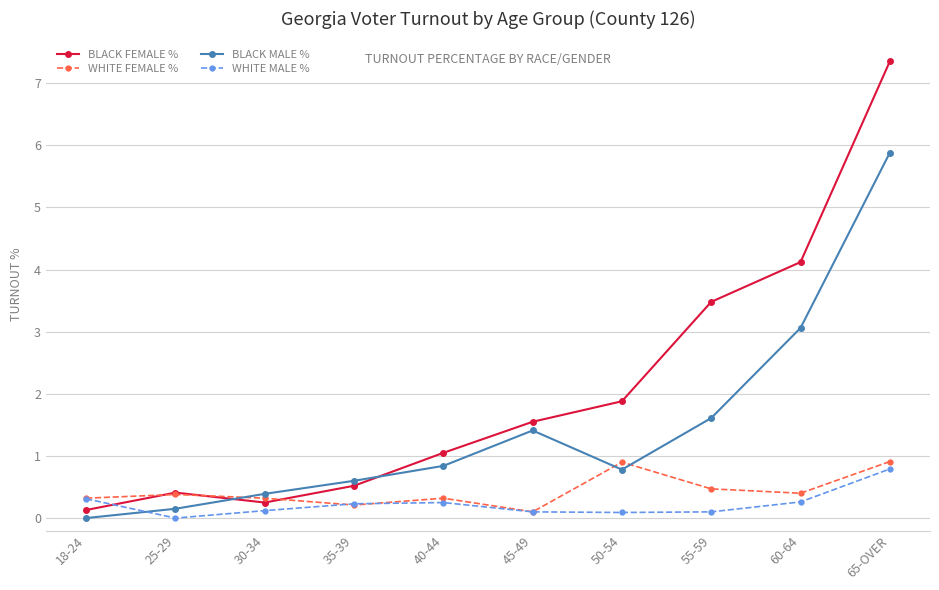

What are all the series names shown in the legend?

BLACK FEMALE %, WHITE FEMALE %, BLACK MALE %, WHITE MALE %